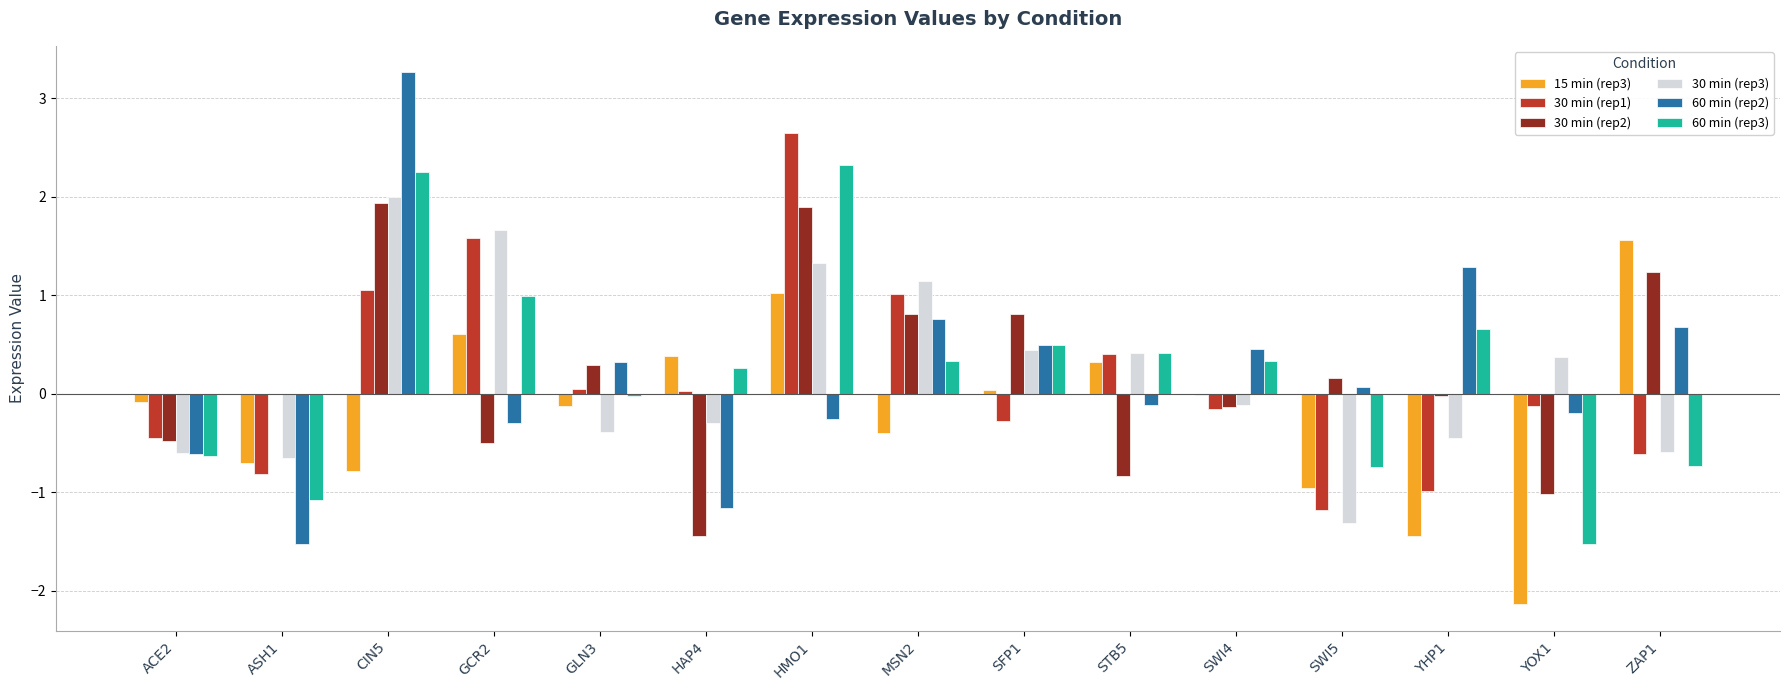

Which label corresponds to the largest value in the chart?

CIN5